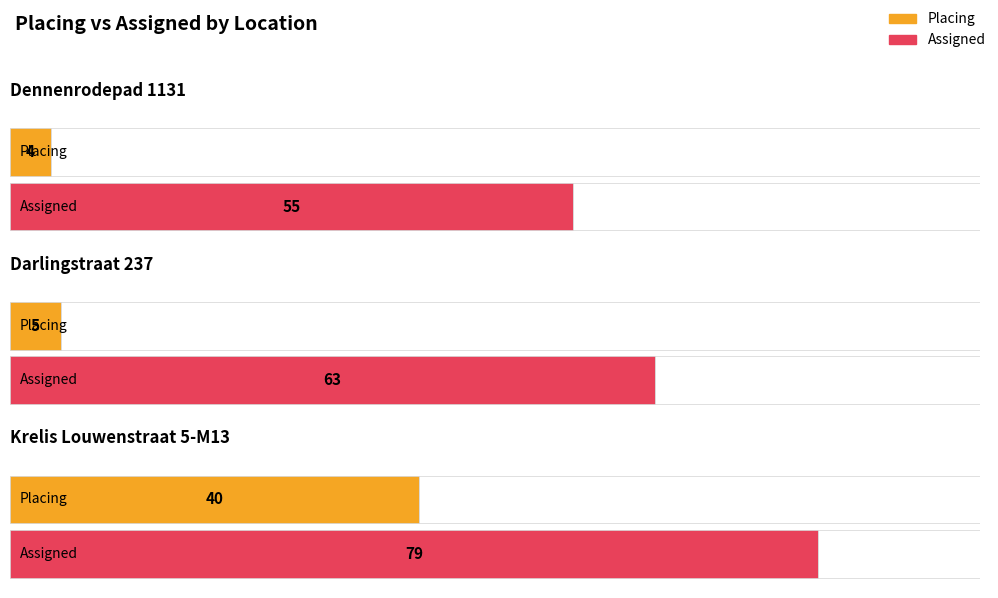

Is it true that Assigned equals 55 at Dennenrodepad 1131?

True